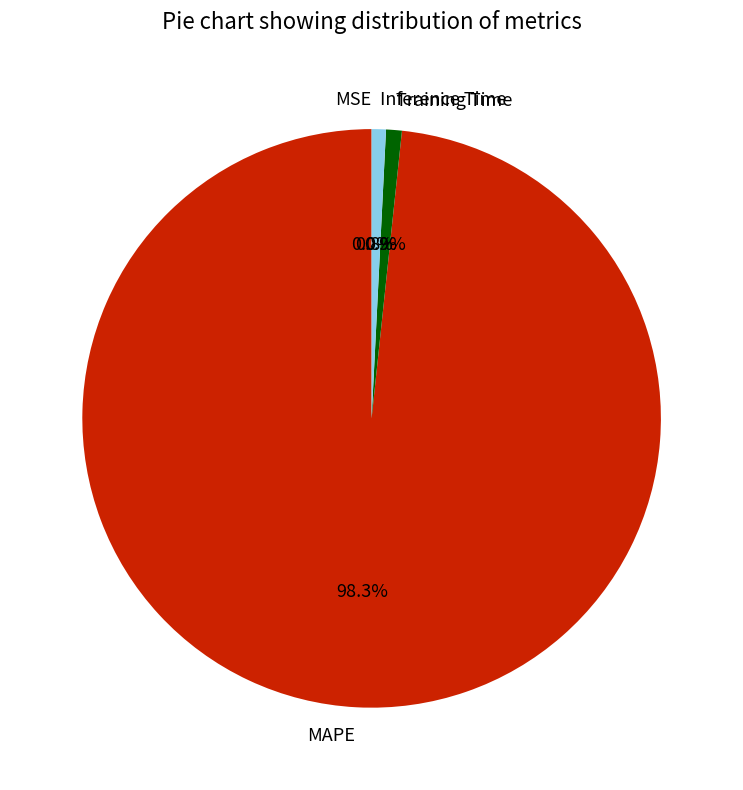

Is Inference Time the majority of the pie?

No